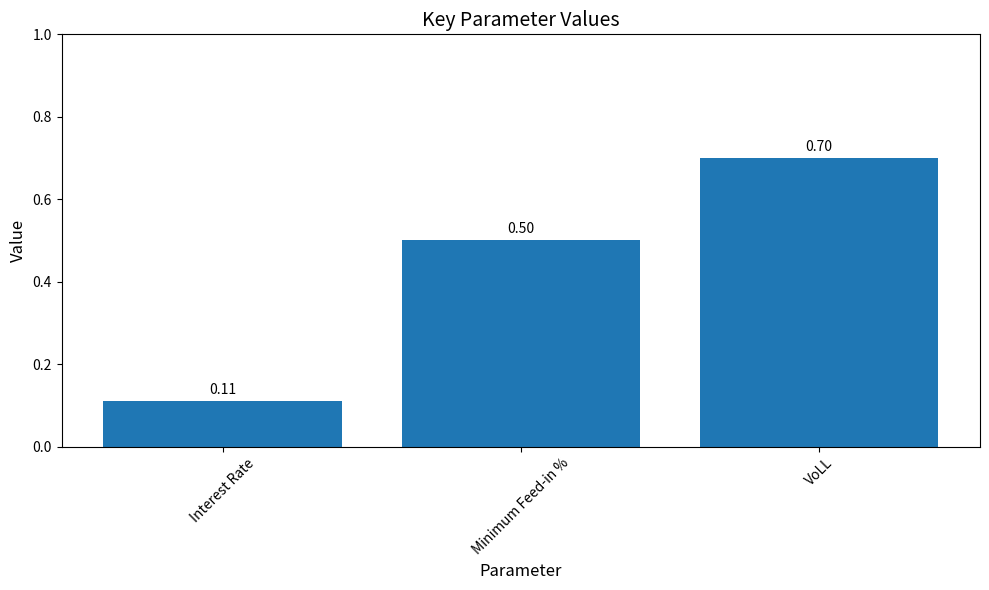

Rank the categories by value from highest to lowest.

VoLL, Minimum Feed-in %, Interest Rate